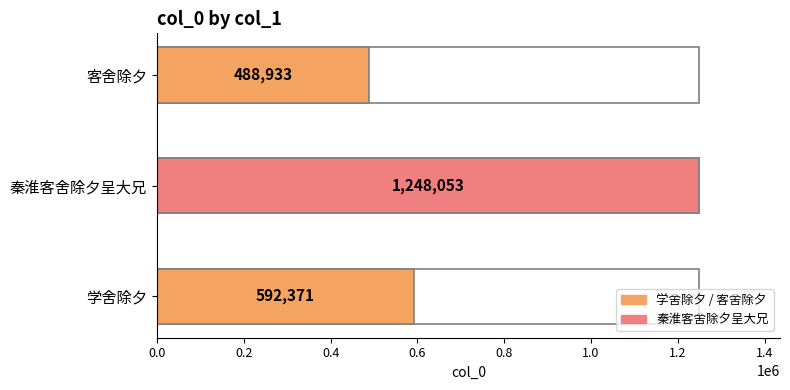

What is the label of the 1st bar from the left?

学舍除夕